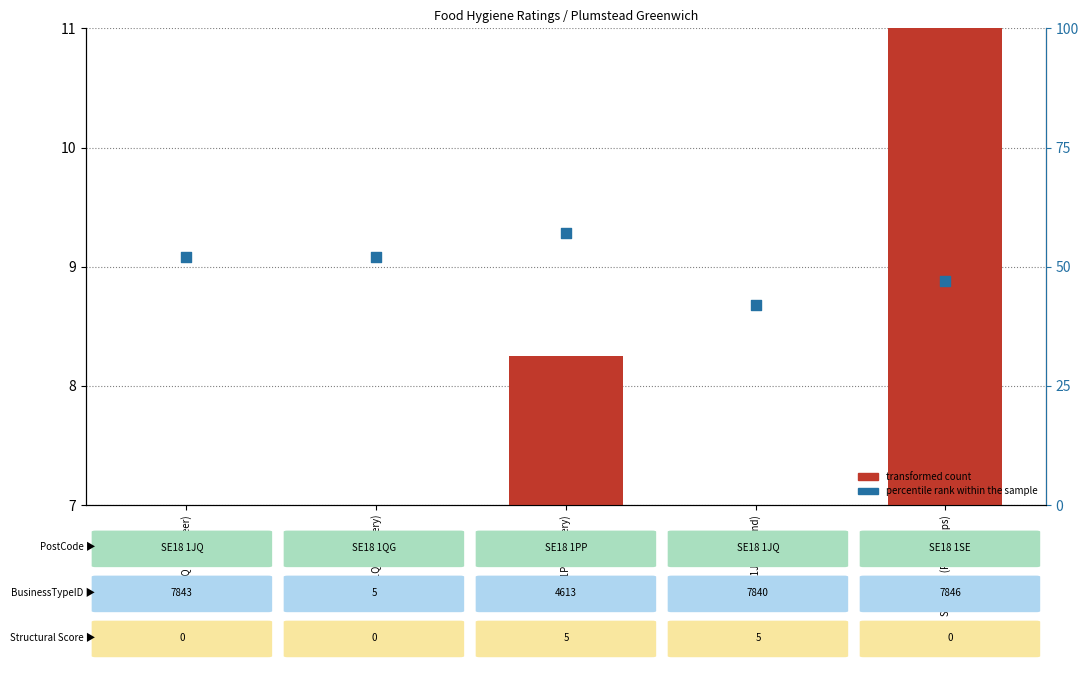

At which category is the sum across all series the highest?

SE18 1PP (Grocery)